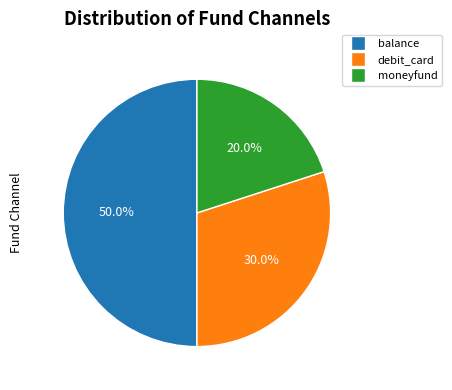

Count the number of slices in the pie.

3